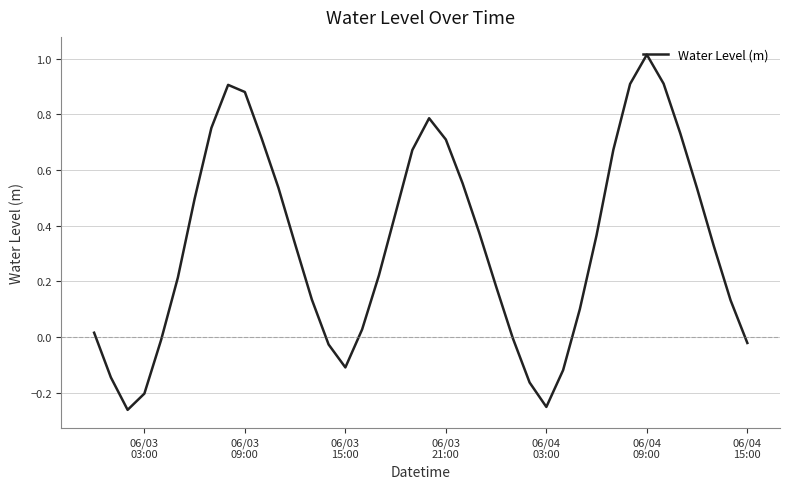

Does the chart have visible grid lines?

Yes